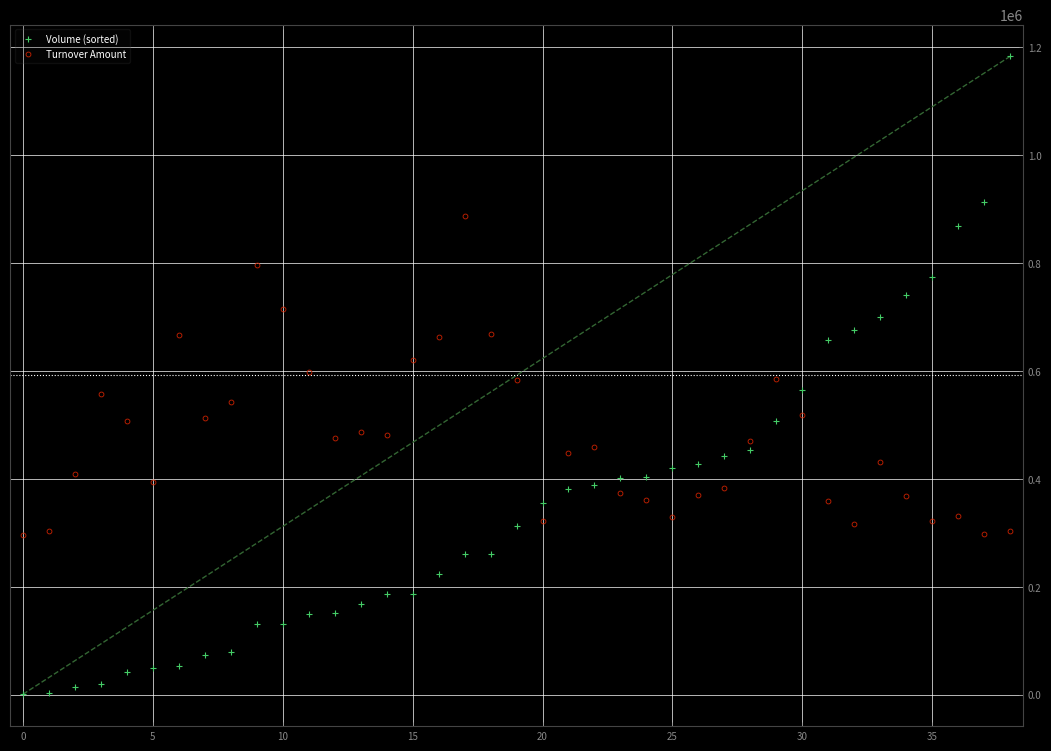

In Turnover Amount, how many points are lower than both neighbors (excluding endpoints)?

9